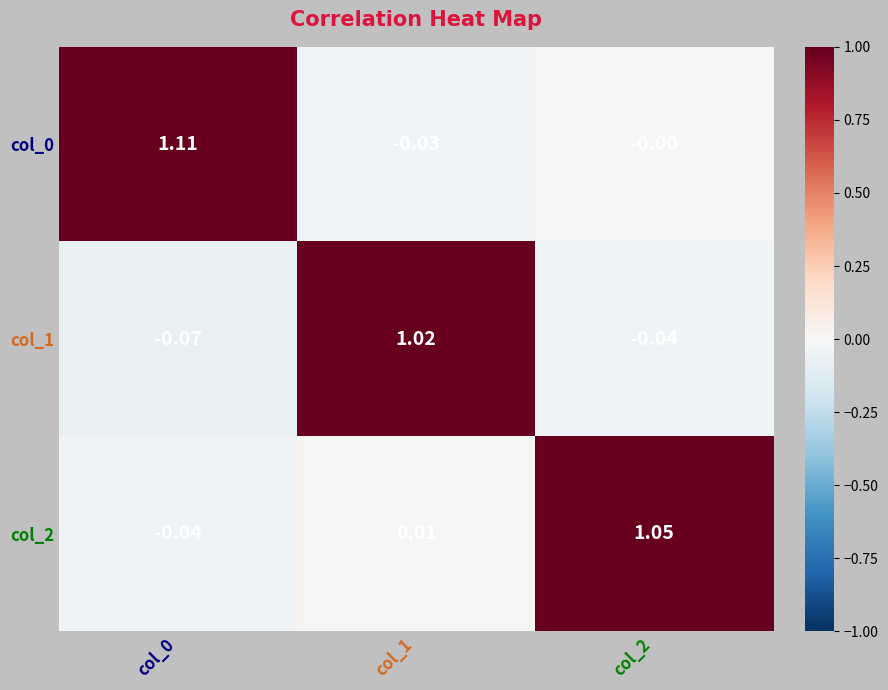

Reading right to left, what are all the values shown in this chart?

col_0: col_2=-0.0	col_1=-0.0	col_0=1.1
col_1: col_2=-0.0	col_1=1.0	col_0=-0.1
col_2: col_2=1.1	col_1=0.0	col_0=-0.0